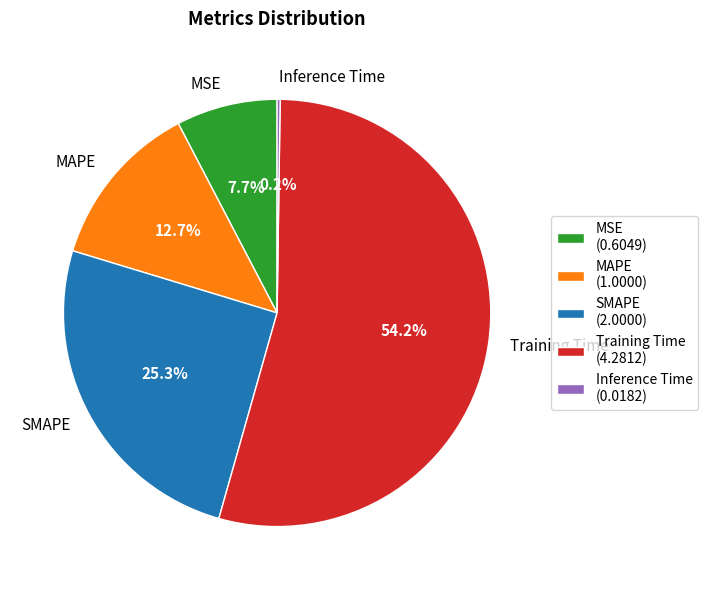

Does MAPE represent more than half of the total?

No